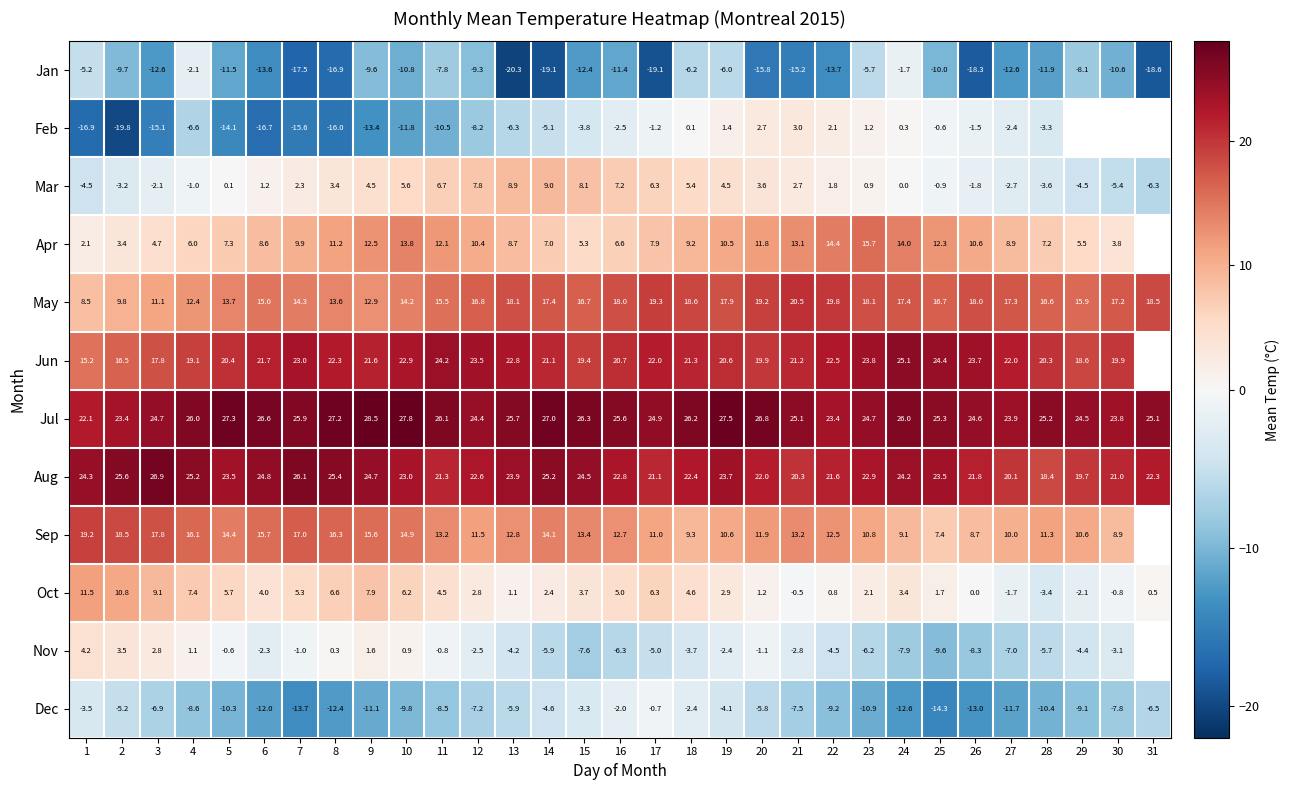

Is it true that Sep equals 24.4 at 8?

False